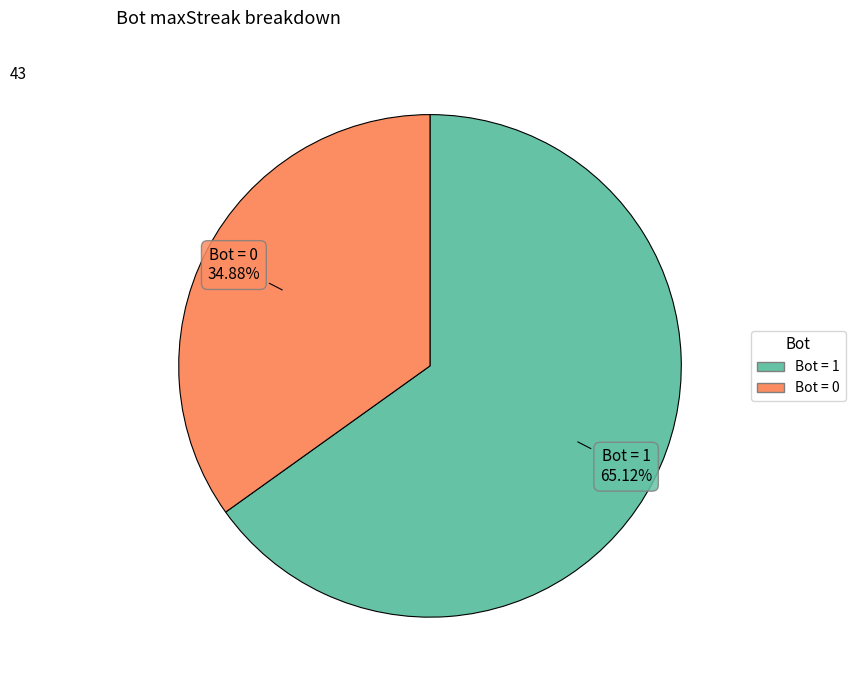

Does any single category account for the majority?

Yes